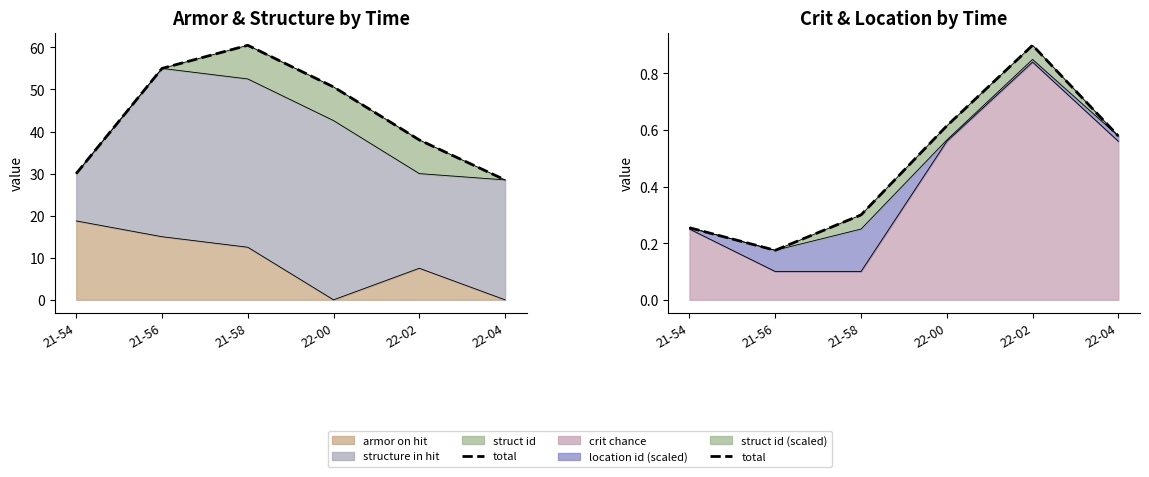

What is the change in value from 21-54 to 22-02?

+0.6